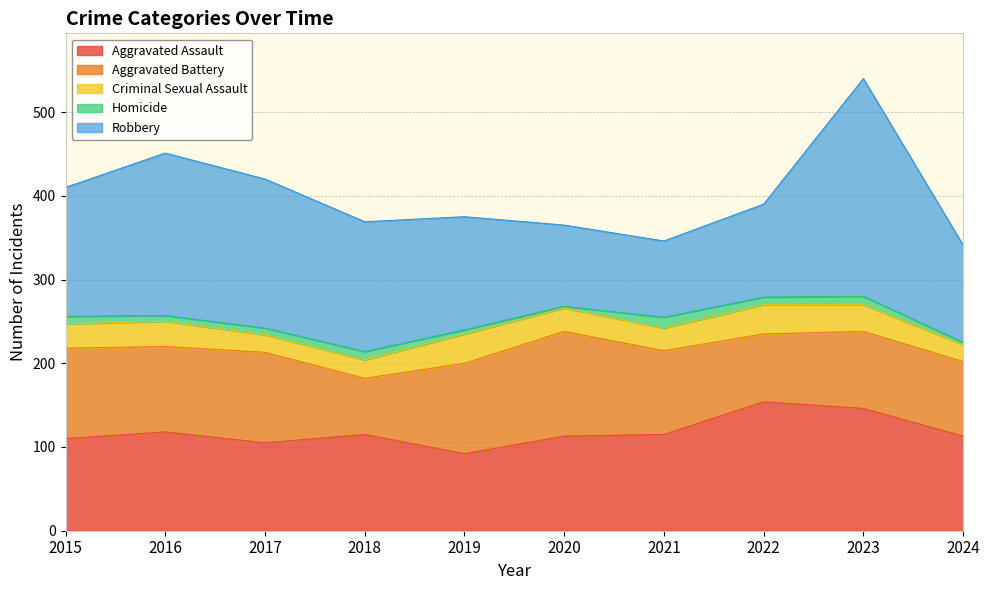

At which category is the sum across all series the highest?

2023